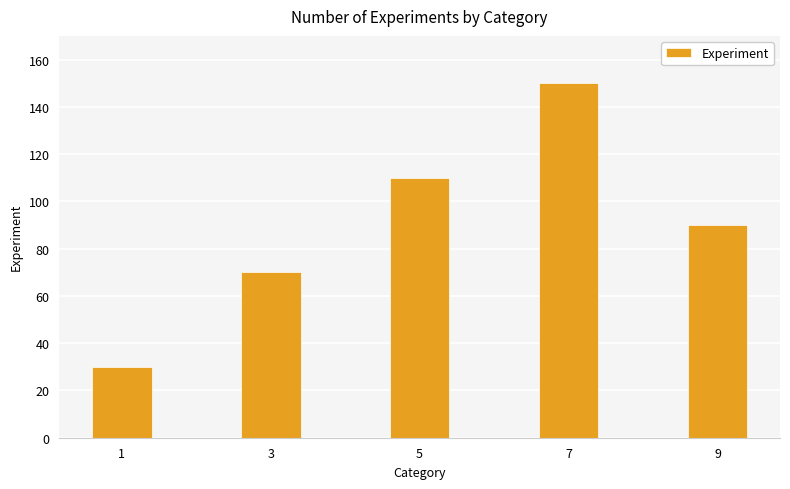

What is the value of the 4th bar from the left?

150